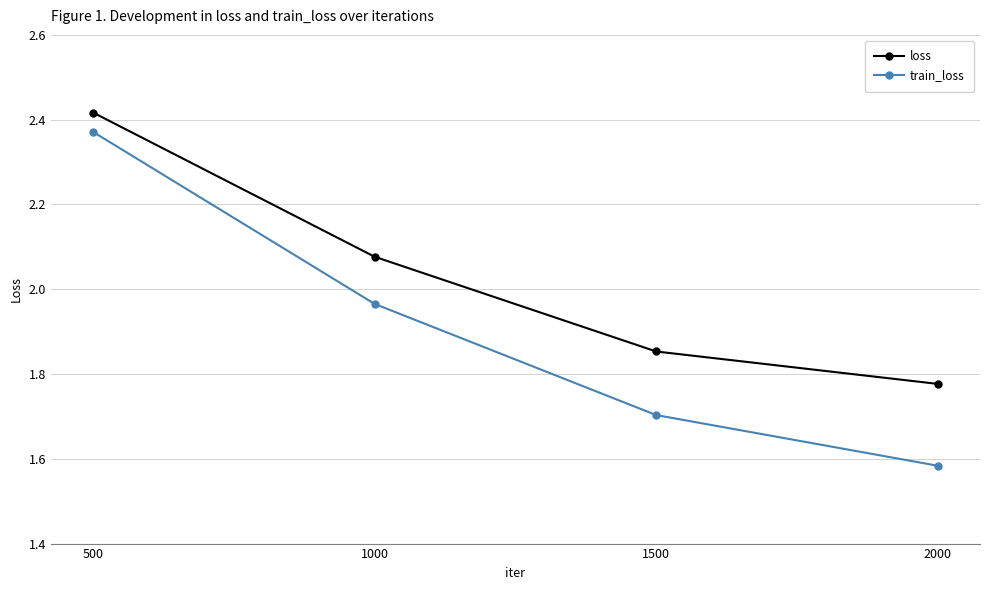

At which label does loss reach its peak?

500